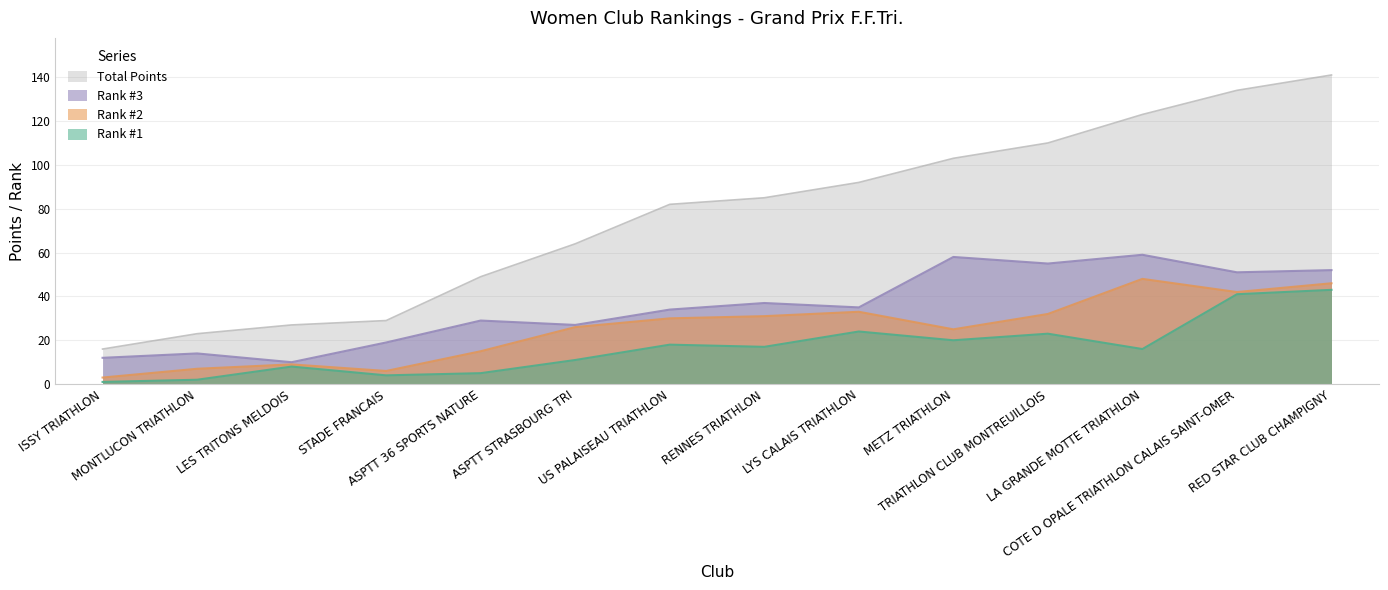

How many data points in Rank #2 are above 30?

6